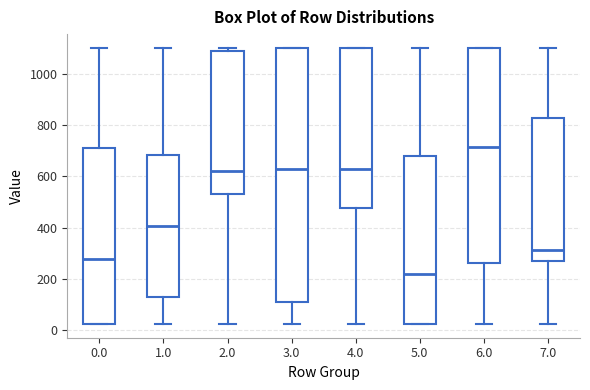

Which box has the highest median line?

6.0